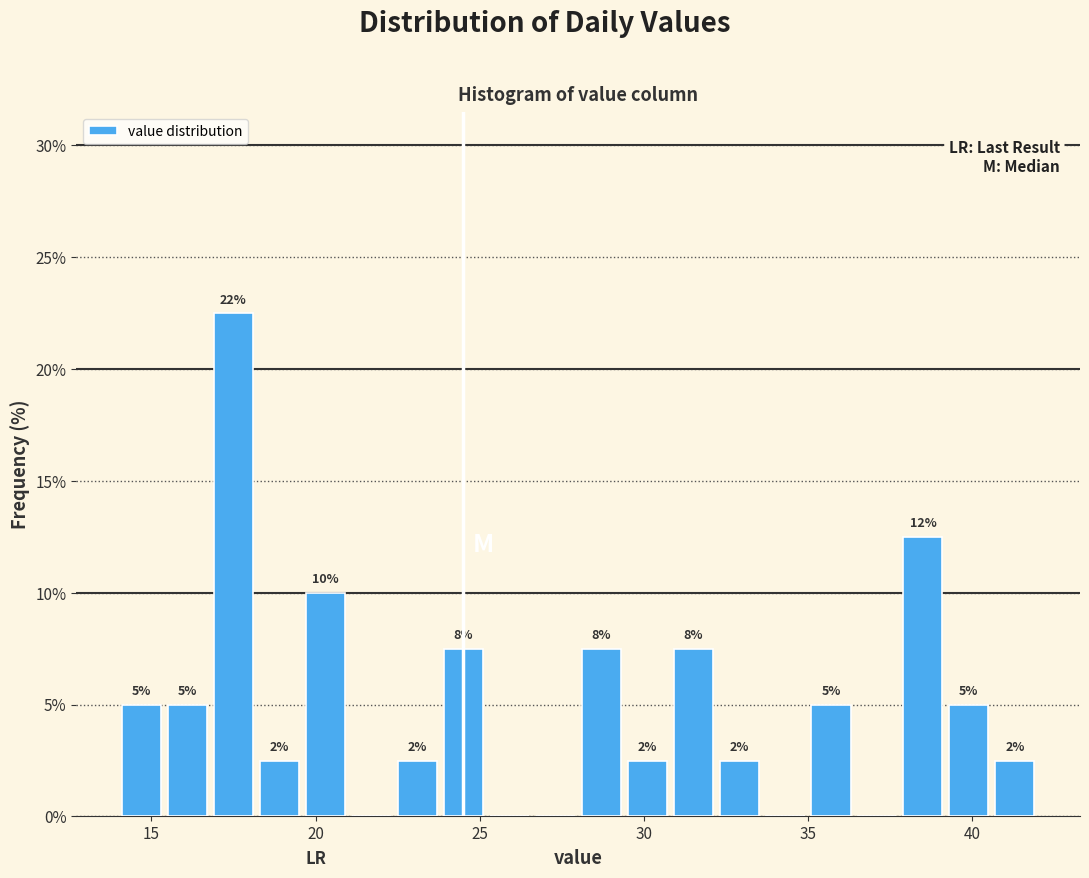

Around what value on the x-axis is the tallest bar? Give the approximate position of its centre, as read against the axis.

17.5